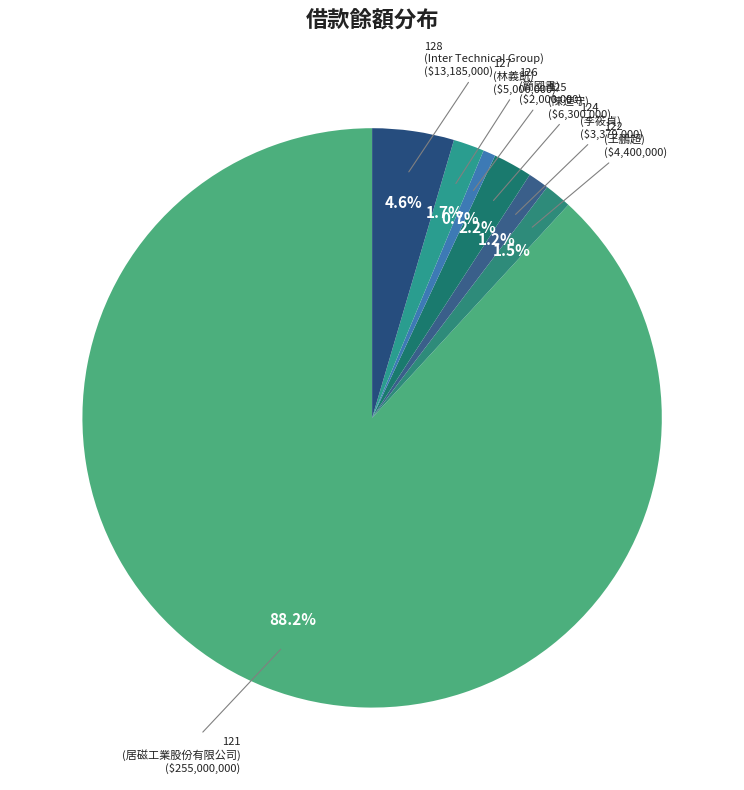

How many slices are in this pie chart?

7